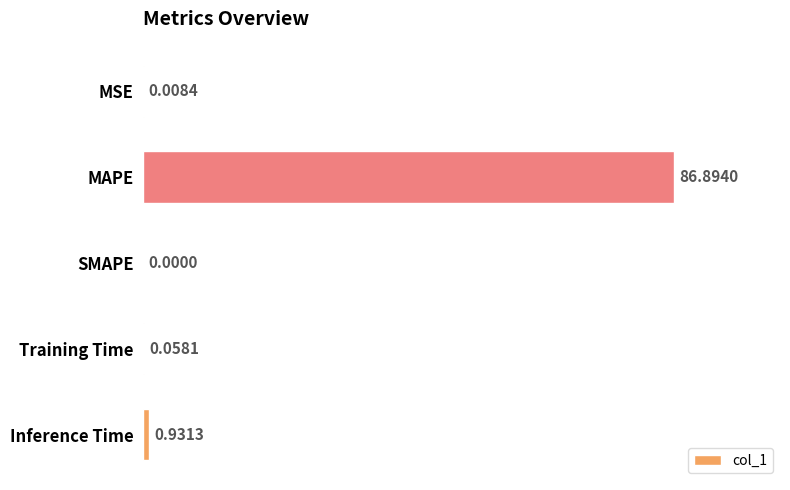

Between MSE and MAPE, which is larger?

MAPE